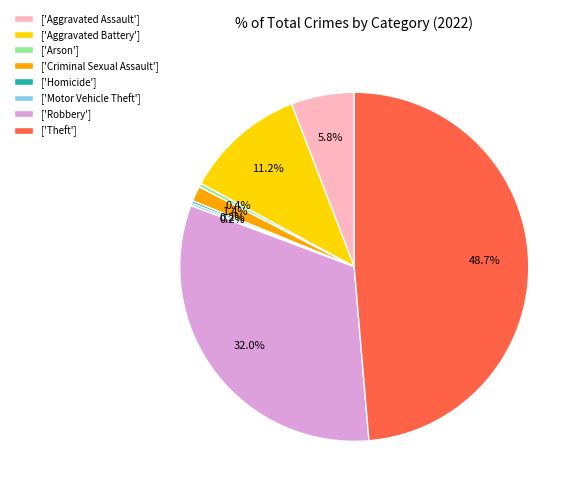

Does any single category account for the majority?

No